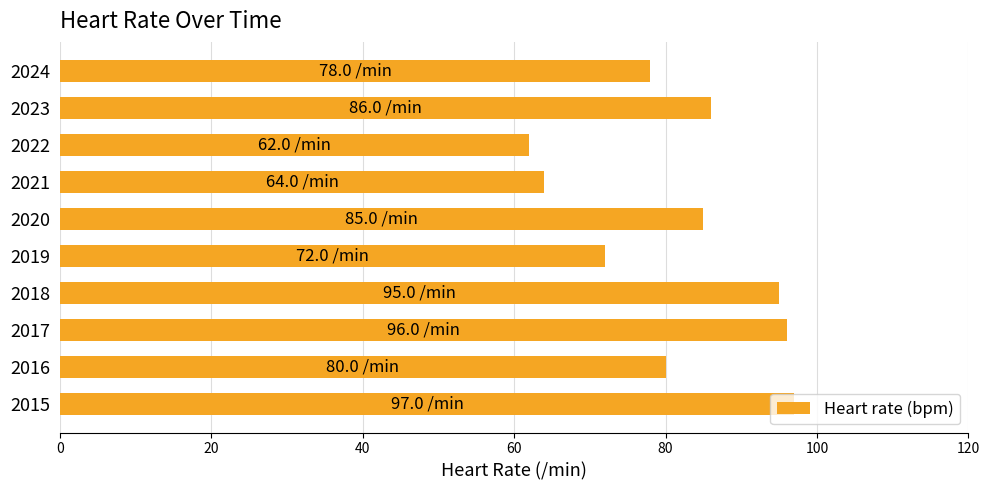

List the labels in order of value, smallest first.

2022, 2021, 2019, 2024, 2016, 2020, 2023, 2018, 2017, 2015